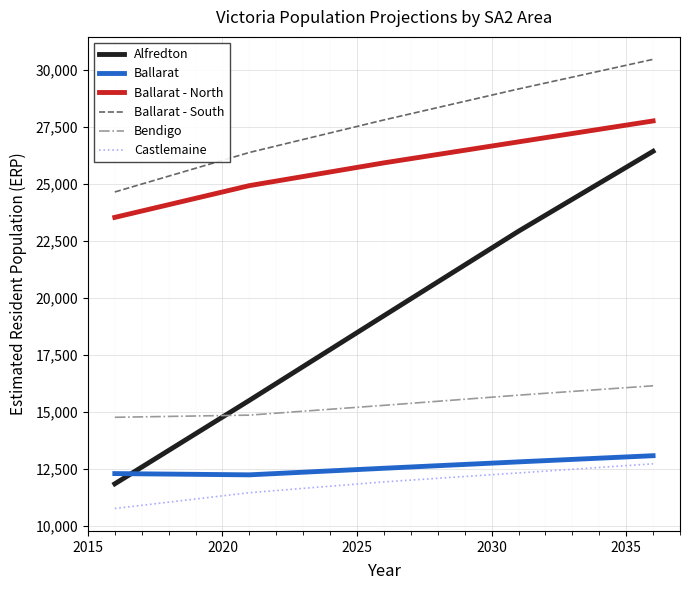

Which series has the largest total across all categories?

Ballarat - South